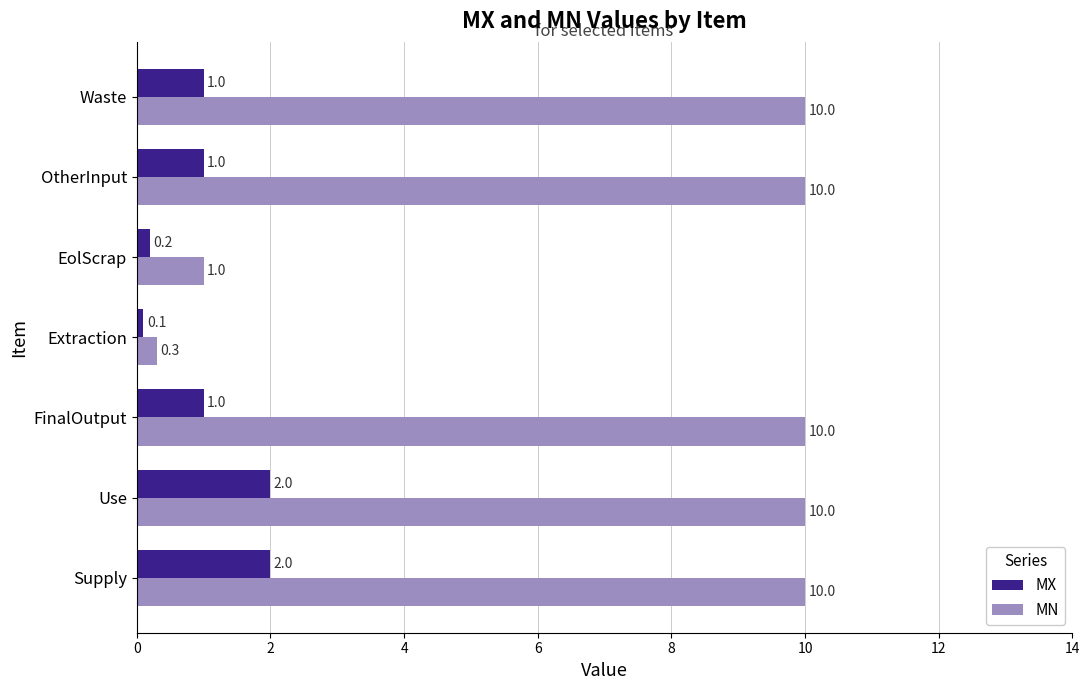

True or false: MX has a value of 1.8 at FinalOutput.

False